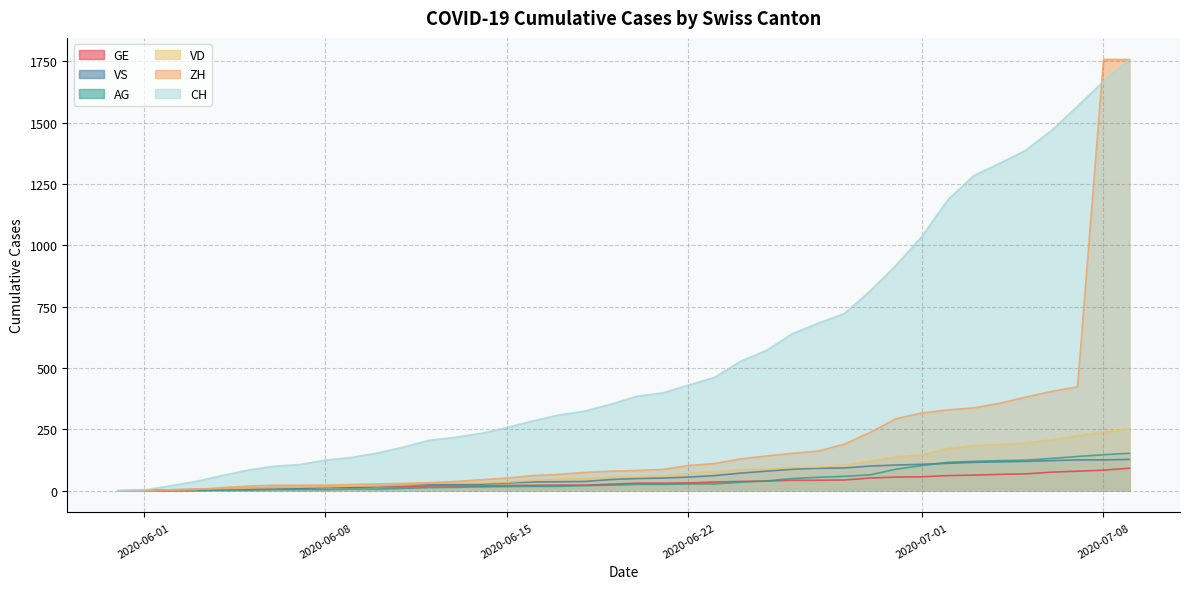

The value of VS at 2020-06-06 is 7. True or false?

True